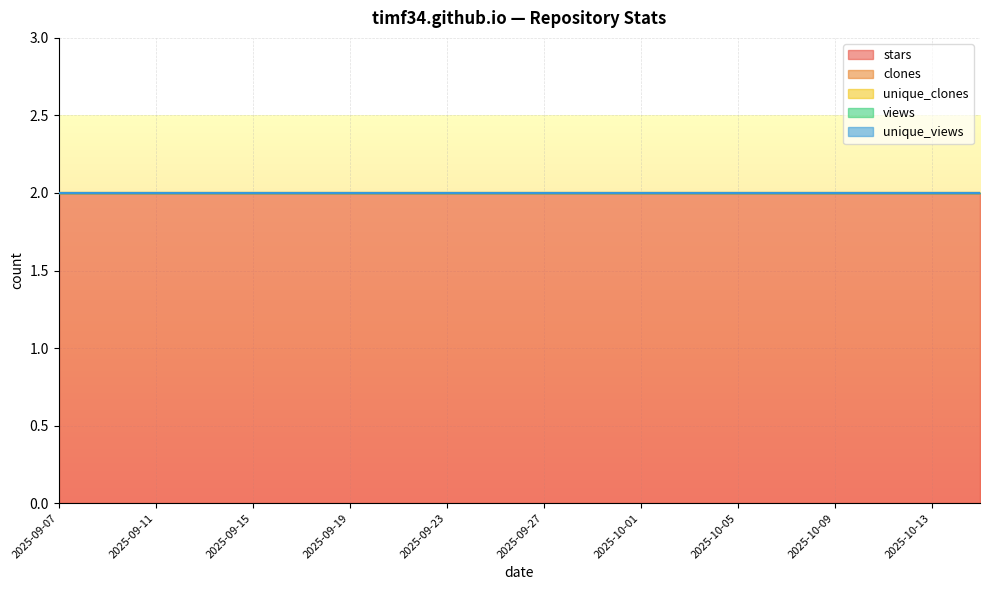

What is the label of the 1st point from the right?

2025-10-15